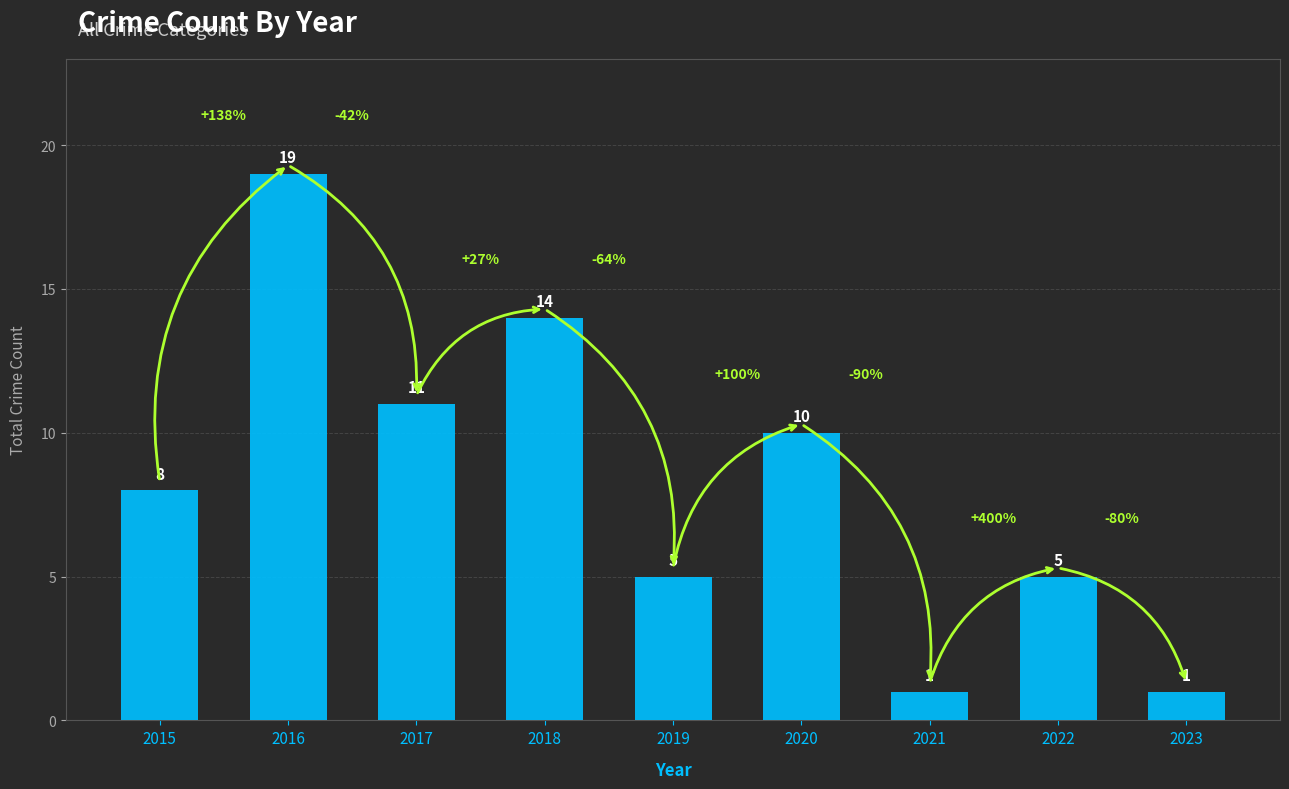

Are the bars grouped side by side (vs. stacked)?

No